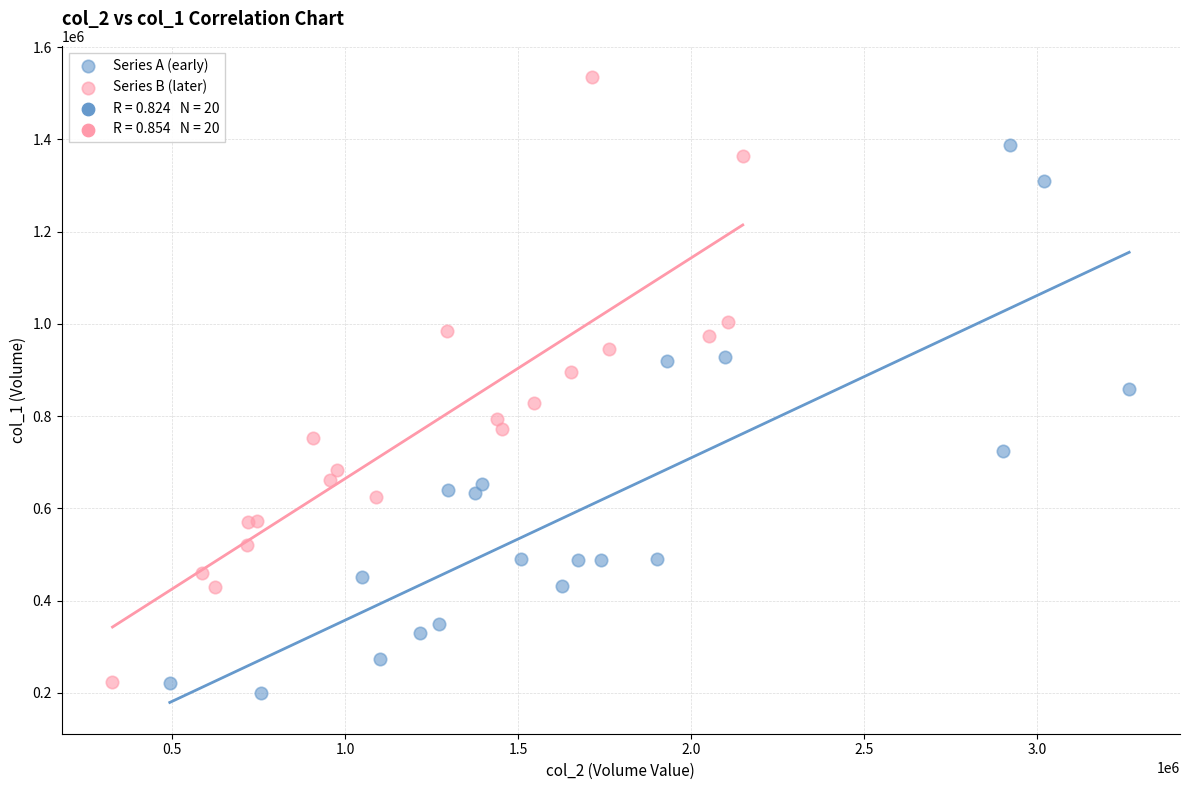

Which series has the widest spread of Y values?

Series B (later)